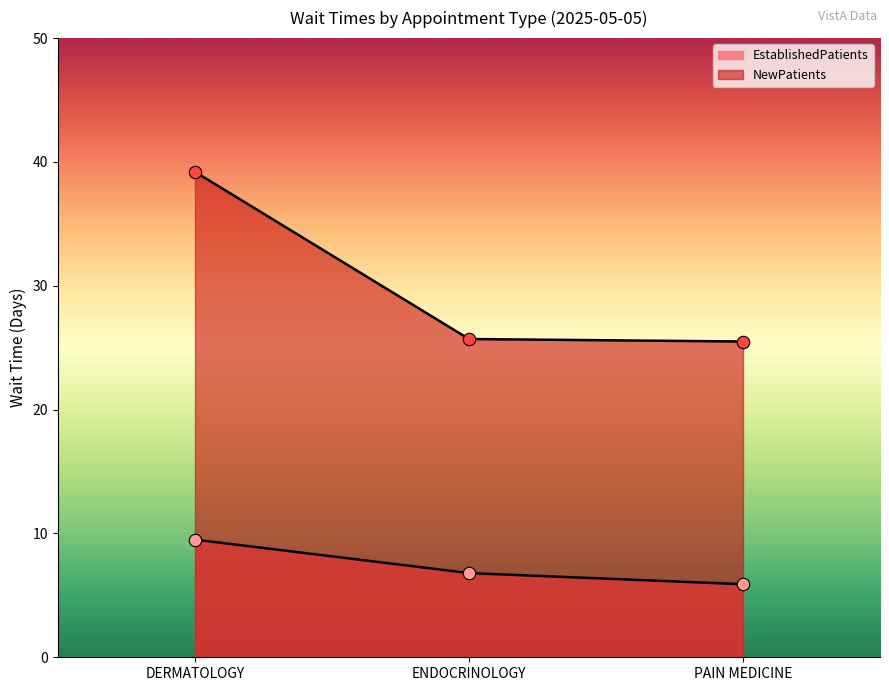

At how many categories does at least one series exceed 25?

3